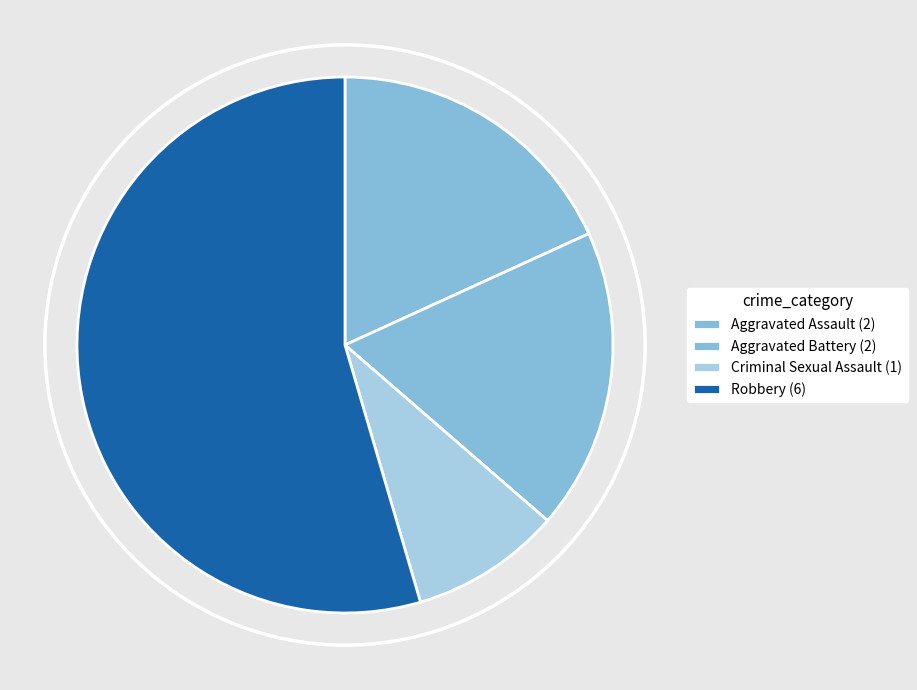

Which category has the biggest portion of the pie?

Robbery